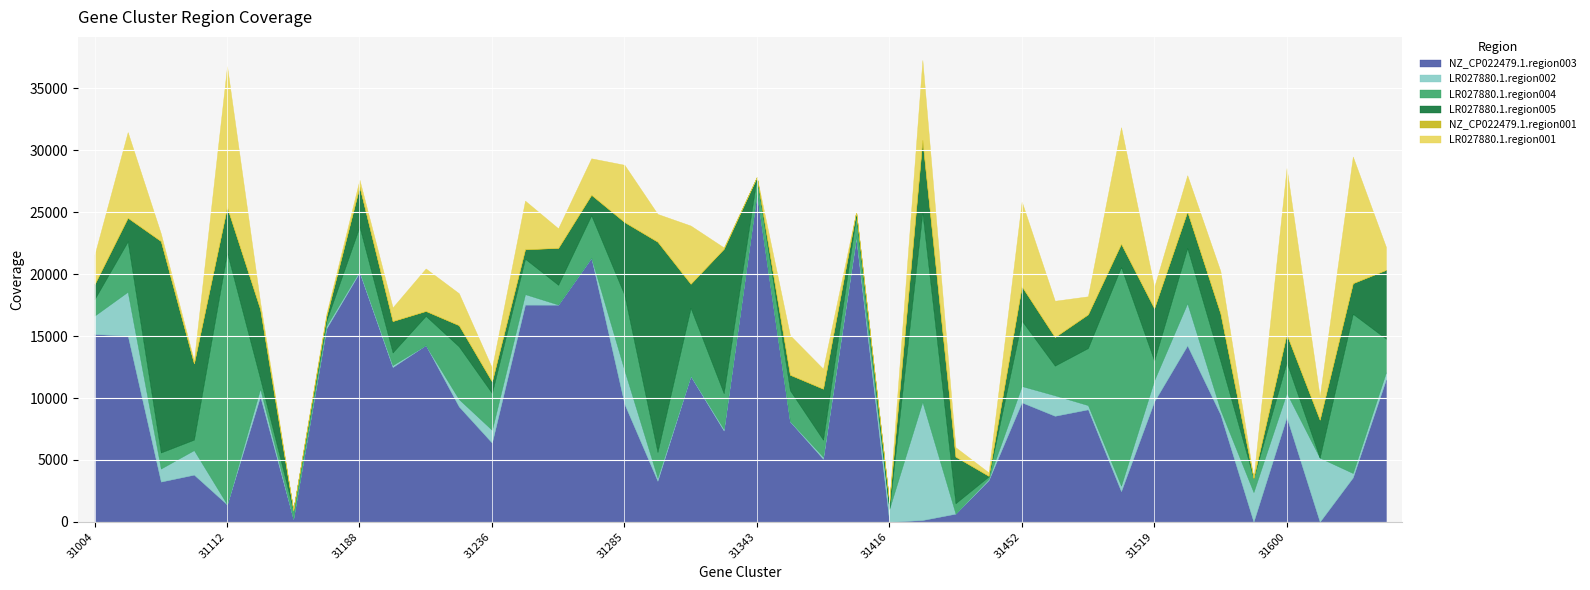

Reading left to right, transcribe all the data shown in this chart.

NZ_CP022479.1.region003: 31004=15160.8	31009=15043.0	31021=3246.2	31071=3806.3	31112=1397.5	31129=10130.4	31159=235.2	31160=15621.7	31188=20147.1	31219=12495.9	31223=14275.4	31232=9315.3	31236=6385.8	31237=17539.7	31267=17535.3	31276=21322.6	31285=9524.2	31300=3306.8	31328=11772.0	31333=7365.1	31343=26540.7	31360=8107.9	31367=5083.1	31379=22891.2	31416=0.0	31428=143.5	31446=655.9	31450=3360.7	31452=9646.9	31489=8561.2	31493=9081.9	31512=2464.5	31519=9719.1	31537=14241.7	31549=8672.6	31557=0.0	31600=8446.7	31637=0.0	31685=3581.1	31700=11499.5
LR027880.1.region002: 31004=1497.7	31009=3542.1	31021=1055.1	31071=1986.4	31112=22.0	31129=618.7	31159=22.6	31160=204.9	31188=124.4	31219=161.1	31223=0.0	31232=596.8	31236=1038.5	31237=852.0	31267=16.7	31276=20.2	31285=2734.0	31300=258.6	31328=51.2	31333=148.1	31343=0.0	31360=39.5	31367=170.6	31379=194.4	31416=1047.1	31428=9554.4	31446=15.4	31450=104.5	31452=1320.2	31489=1660.1	31493=346.0	31512=453.6	31519=1716.2	31537=3415.8	31549=382.0	31557=2400.6	31600=1972.7	31637=5180.3	31685=360.5	31700=576.5
LR027880.1.region004: 31004=1331.2	31009=4061.7	31021=1296.6	31071=844.1	31112=20341.1	31129=814.8	31159=688.0	31160=409.2	31188=3573.1	31219=1021.4	31223=2356.3	31232=4257.0	31236=2975.5	31237=2855.4	31267=1592.6	31276=3413.1	31285=6079.1	31300=2072.3	31328=5455.0	31333=2879.1	31343=1312.3	31360=2479.3	31367=1379.0	31379=1664.1	31416=0.0	31428=15289.3	31446=828.0	31450=198.7	31452=5282.4	31489=2393.8	31493=4606.5	31512=17664.6	31519=1588.1	31537=4451.9	31549=3935.8	31557=1141.6	31600=2468.6	31637=0.0	31685=12858.7	31700=2718.3
LR027880.1.region005: 31004=1217.3	31009=1916.4	31021=17084.0	31071=6160.5	31112=3666.9	31129=5615.7	31159=0.0	31160=364.7	31188=3239.3	31219=2539.7	31223=400.9	31232=1716.1	31236=937.5	31237=773.8	31267=2980.6	31276=1661.1	31285=5881.4	31300=16992.8	31328=1953.3	31333=11657.5	31343=0.0	31360=1255.5	31367=4120.9	31379=276.9	31416=532.5	31428=5861.9	31446=3769.2	31450=53.1	31452=2778.4	31489=2315.0	31493=2727.2	31512=1878.6	31519=4234.4	31537=2959.7	31549=3853.1	31557=0.0	31600=2270.5	31637=3073.7	31685=2475.4	31700=5558.5
NZ_CP022479.1.region001: 31004=0.0	31009=0.0	31021=0.0	31071=0.0	31112=0.0	31129=0.0	31159=0.0	31160=0.0	31188=0.0	31219=0.0	31223=0.0	31232=0.0	31236=0.0	31237=0.0	31267=0.0	31276=0.0	31285=0.0	31300=0.0	31328=0.0	31333=0.0	31343=0.0	31360=0.0	31367=0.0	31379=0.0	31416=0.0	31428=0.0	31446=0.0	31450=0.0	31452=0.0	31489=0.0	31493=0.0	31512=0.0	31519=0.0	31537=0.0	31549=0.0	31557=0.0	31600=0.0	31637=0.0	31685=0.0	31700=0.0
LR027880.1.region001: 31004=2382.6	31009=6916.0	31021=608.3	31071=230.9	31112=11375.6	31129=550.1	31159=0.0	31160=215.3	31188=549.0	31219=1100.2	31223=3431.7	31232=2580.8	31236=1104.9	31237=3922.1	31267=1583.5	31276=2944.7	31285=4619.9	31300=2240.1	31328=4699.4	31333=116.7	31343=0.0	31360=3195.7	31367=1613.2	31379=27.2	31416=0.0	31428=6454.0	31446=760.9	31450=274.5	31452=6840.7	31489=2926.0	31493=1454.1	31512=9410.8	31519=1705.9	31537=2924.6	31549=3411.8	31557=0.0	31600=13418.8	31637=1856.1	31685=10228.7	31700=1856.1